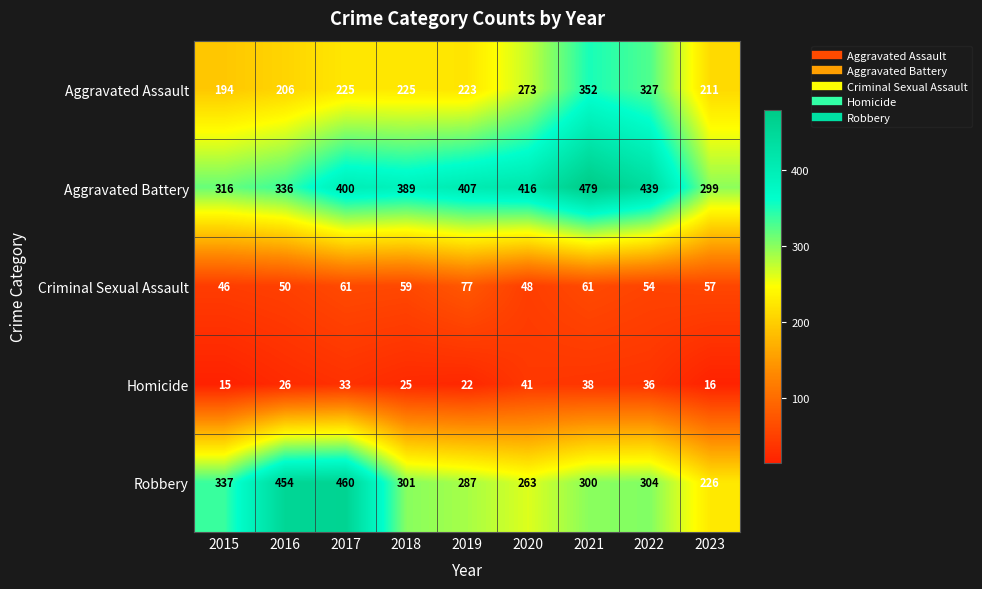

The value of Aggravated Assault at 2016 is 206. True or false?

True